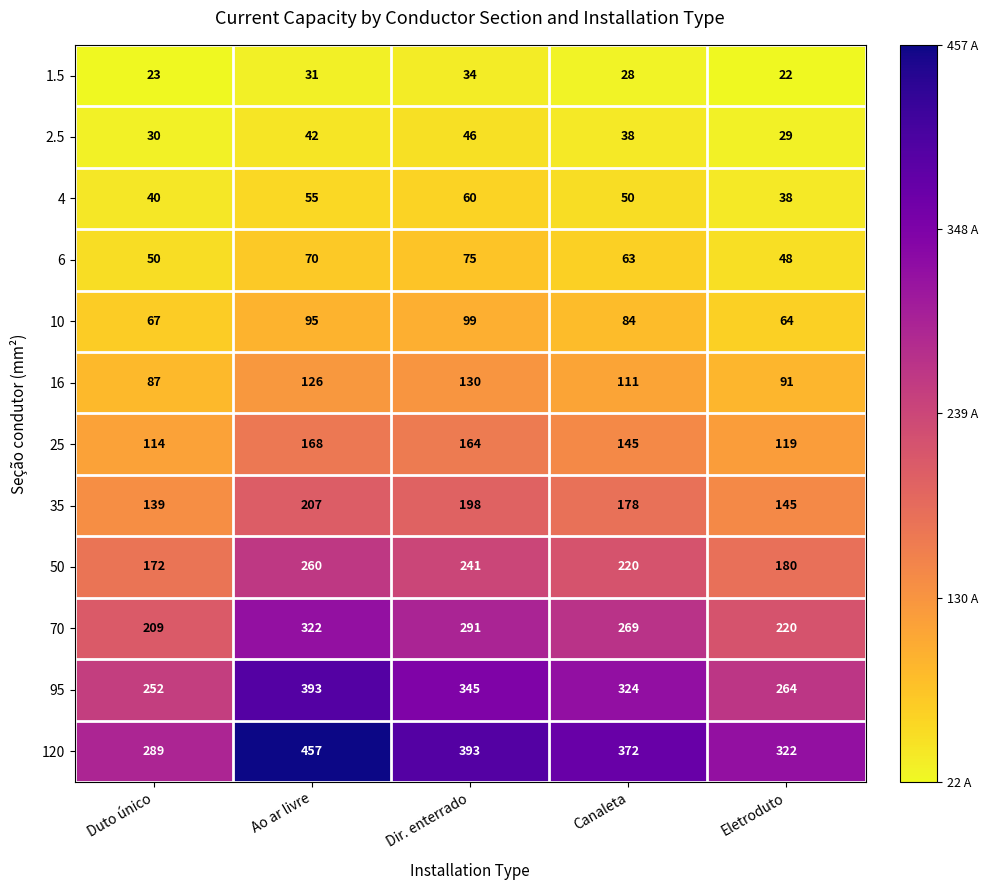

Which category has the highest value in the 4 series?

Dir. enterrado